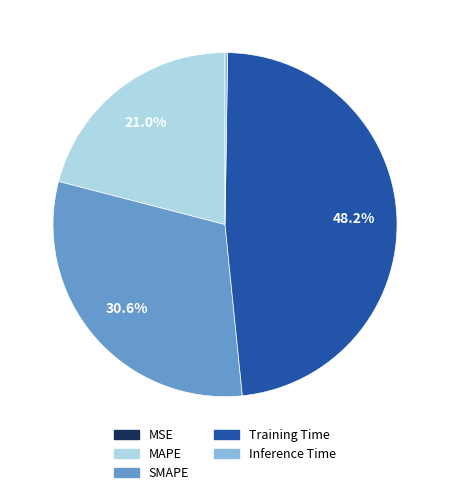

To the nearest percent, what portion does MAPE represent?

21%